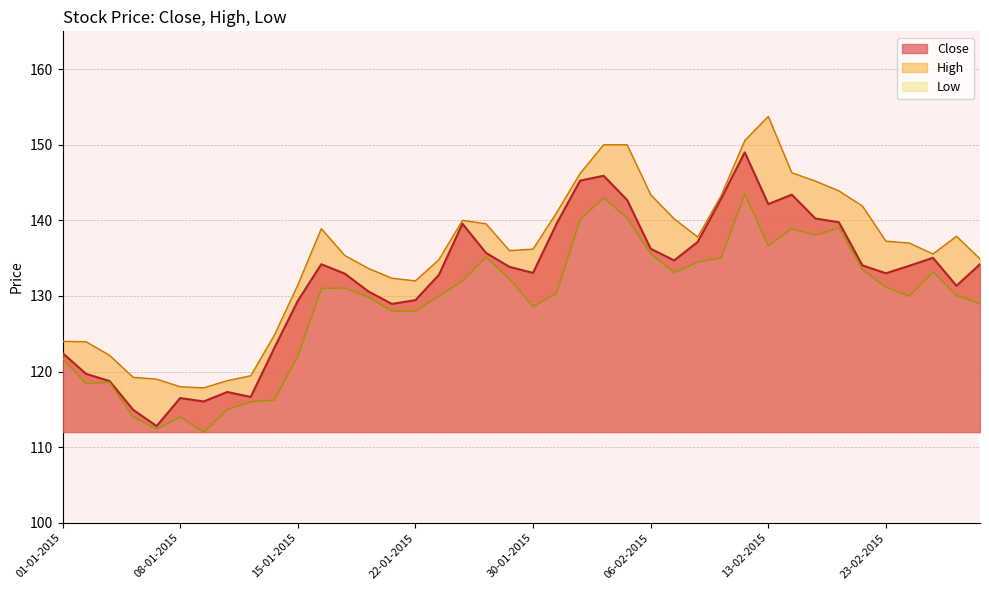

List the labels in order of Low value, smallest first.

09-01-2015, 07-01-2015, 06-01-2015, 08-01-2015, 12-01-2015, 13-01-2015, 14-01-2015, 02-01-2015, 05-01-2015, 01-01-2015, 15-01-2015, 21-01-2015, 22-01-2015, 30-01-2015, 27-02-2015, 20-01-2015, 23-01-2015, 24-02-2015, 26-02-2015, 02-02-2015, 16-01-2015, 19-01-2015, 23-02-2015, 27-01-2015, 29-01-2015, 09-02-2015, 25-02-2015, 20-02-2015, 10-02-2015, 11-02-2015, 28-01-2015, 06-02-2015, 13-02-2015, 18-02-2015, 16-02-2015, 19-02-2015, 03-02-2015, 05-02-2015, 04-02-2015, 12-02-2015